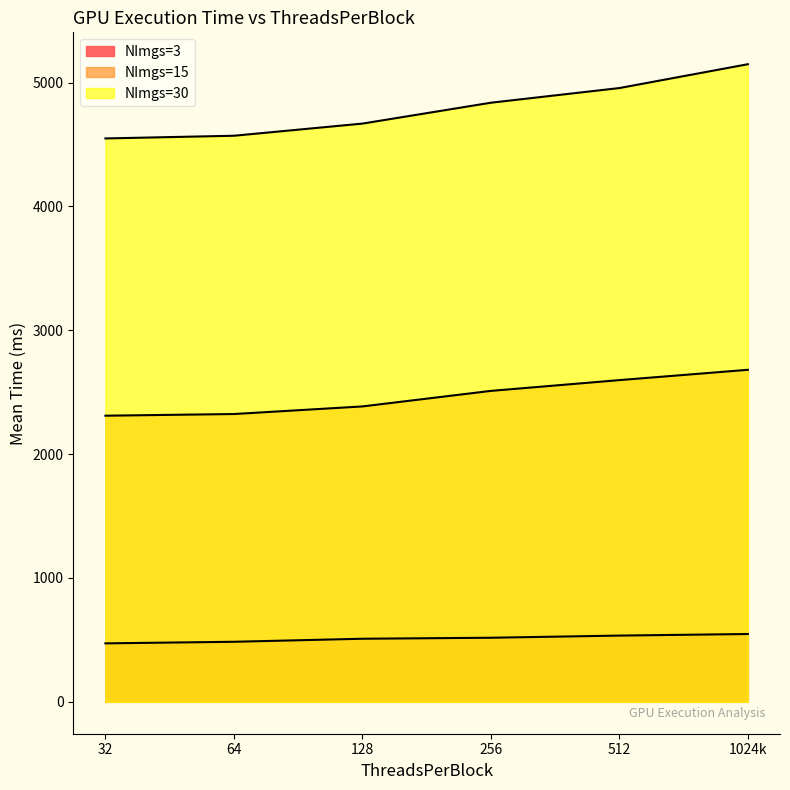

Is it true that NImgs=3 equals 472.1 at 32?

True